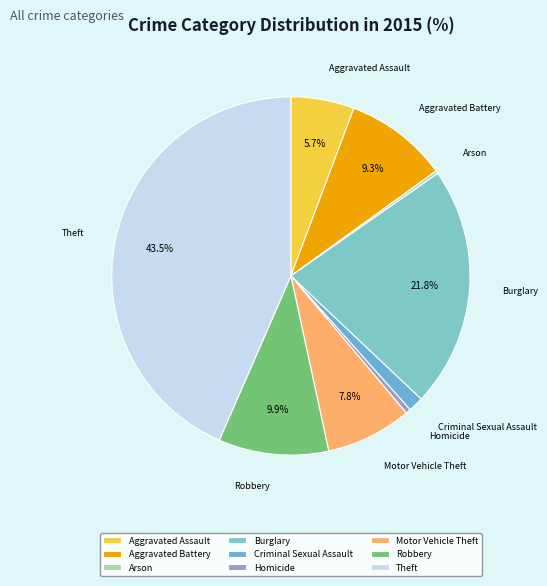

To the nearest percent, what is the average slice percentage?

11%